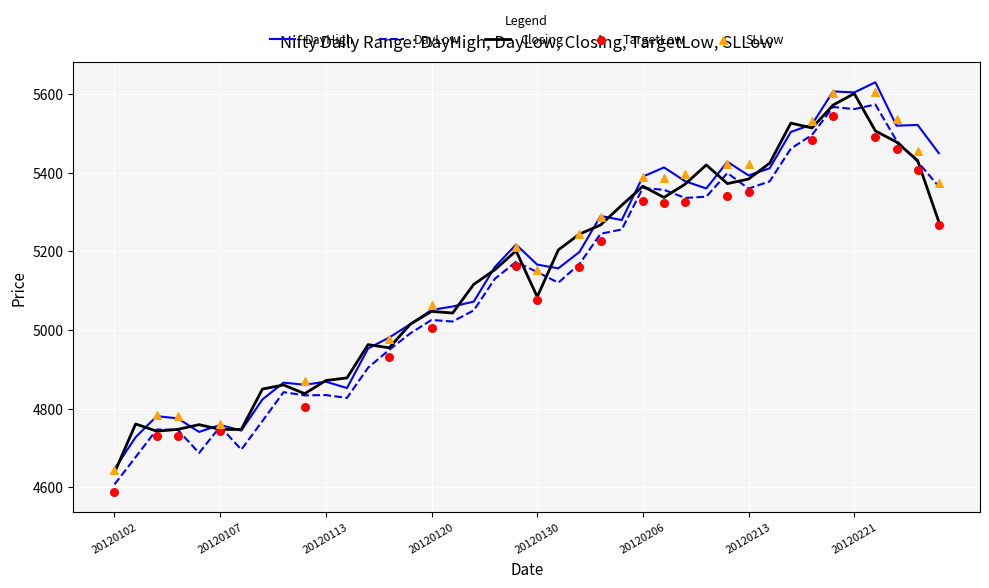

Which category has the lowest value in the DayLow series?

20120102